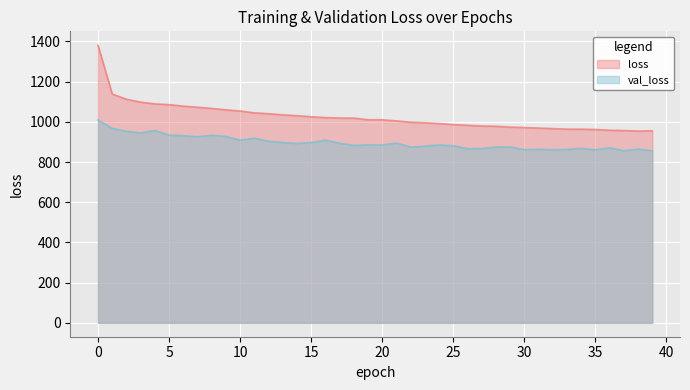

True or false: loss has more than 1 interior local peaks.

False